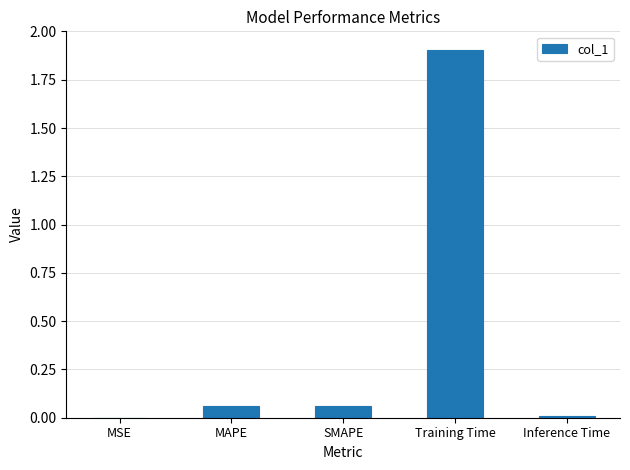

Is it true that the value at Training Time is 0.9?

False